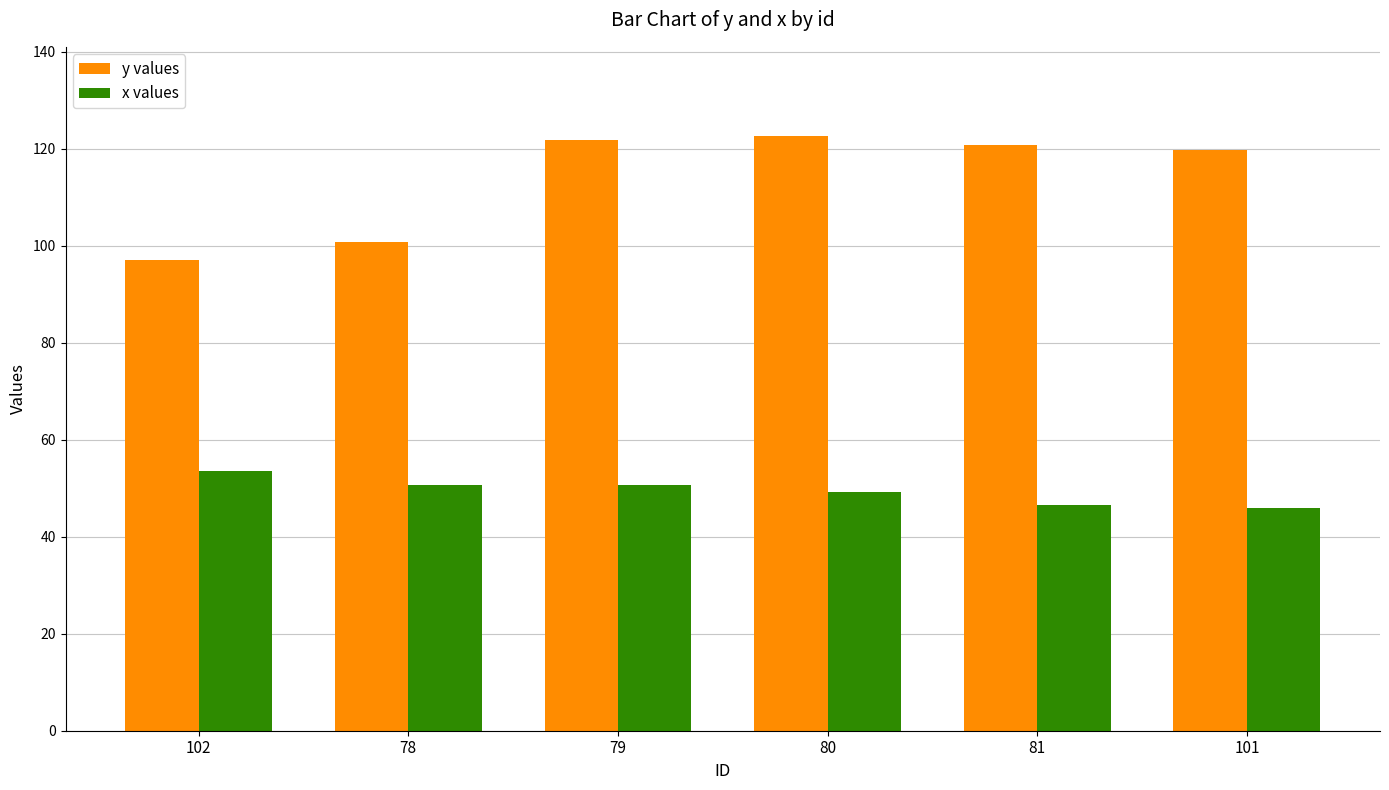

How many values in the x values series exceed 50?

3